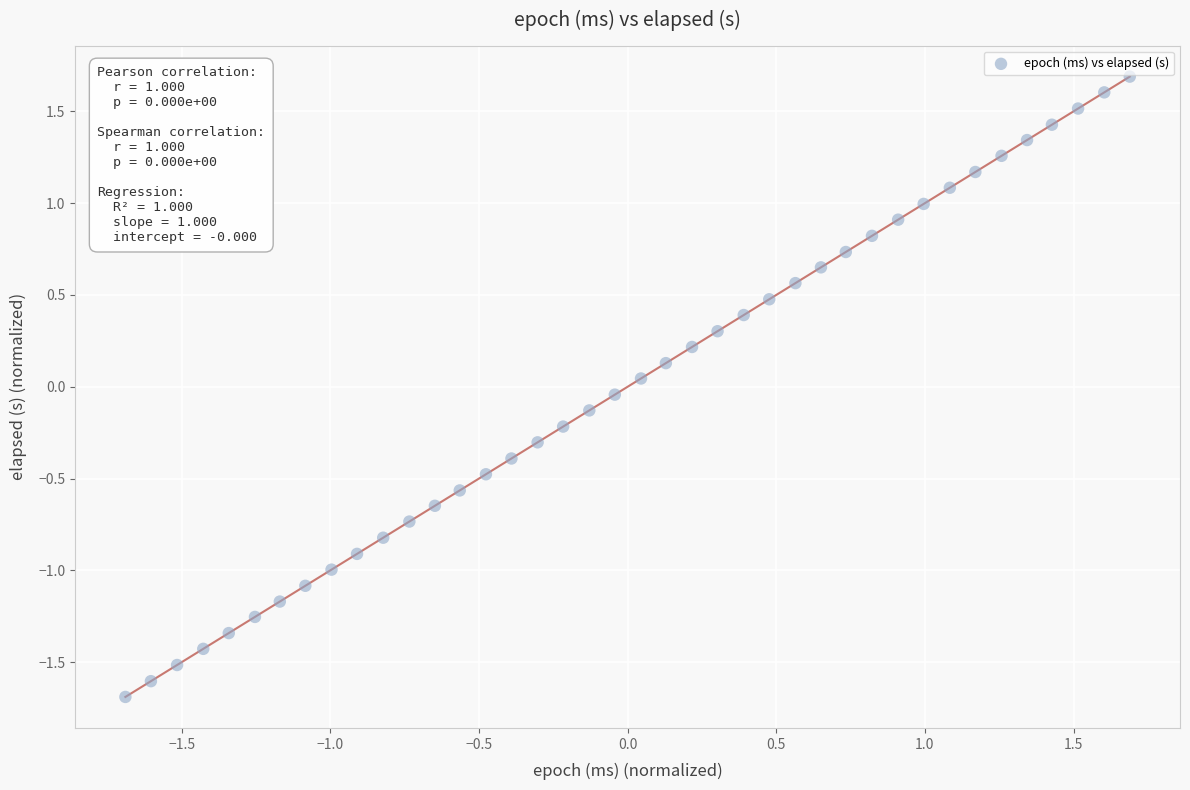

What is the range of X values (max minus min)?

3.4